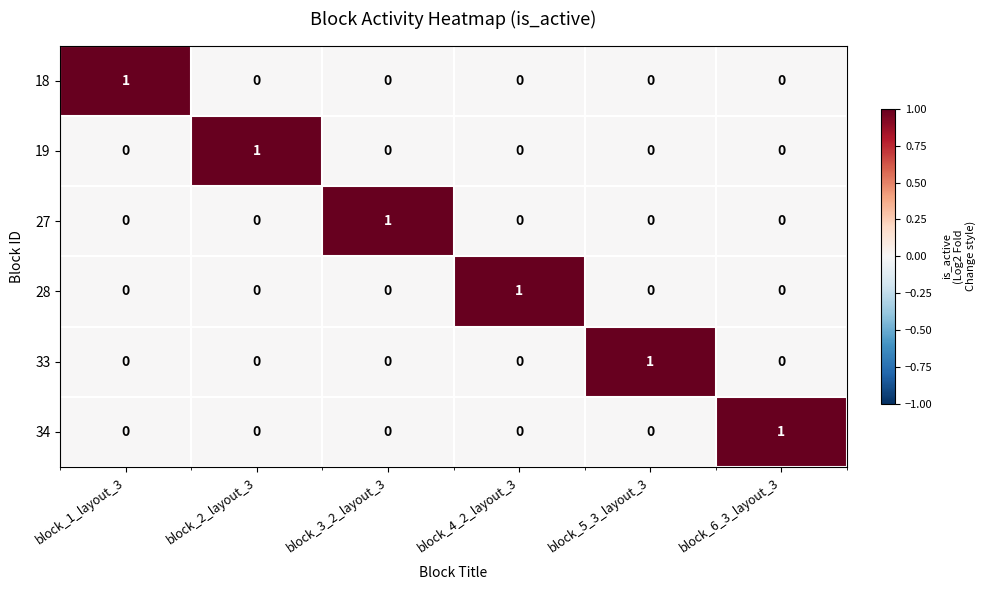

What is the total value across all series at block_3_2_layout_3?

1